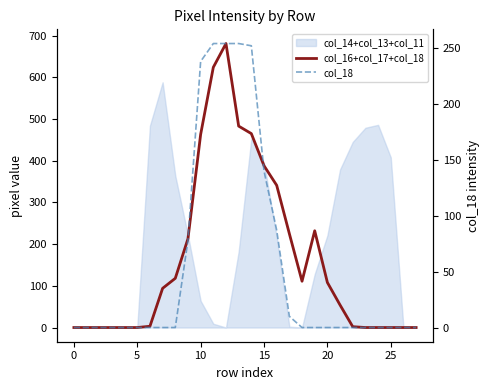

Which has a higher value, 10 or 9?

9